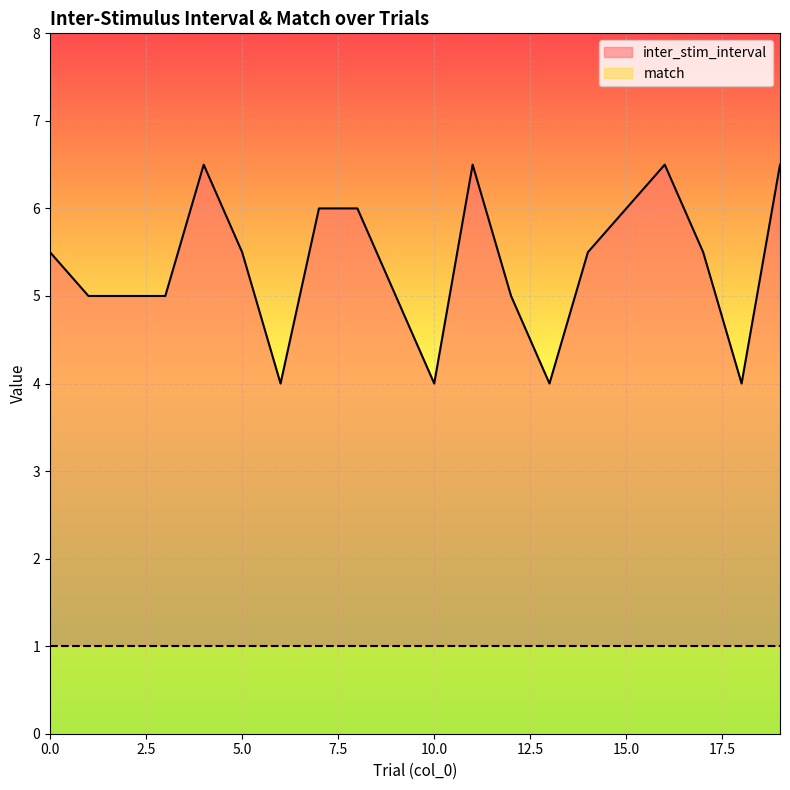

What is the greatest value displayed?

6.5